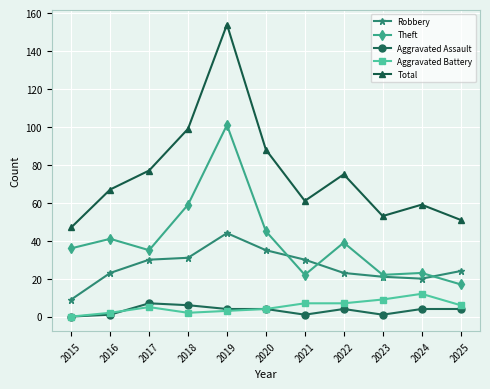

What is the difference between the highest and lowest values at 2017?

72